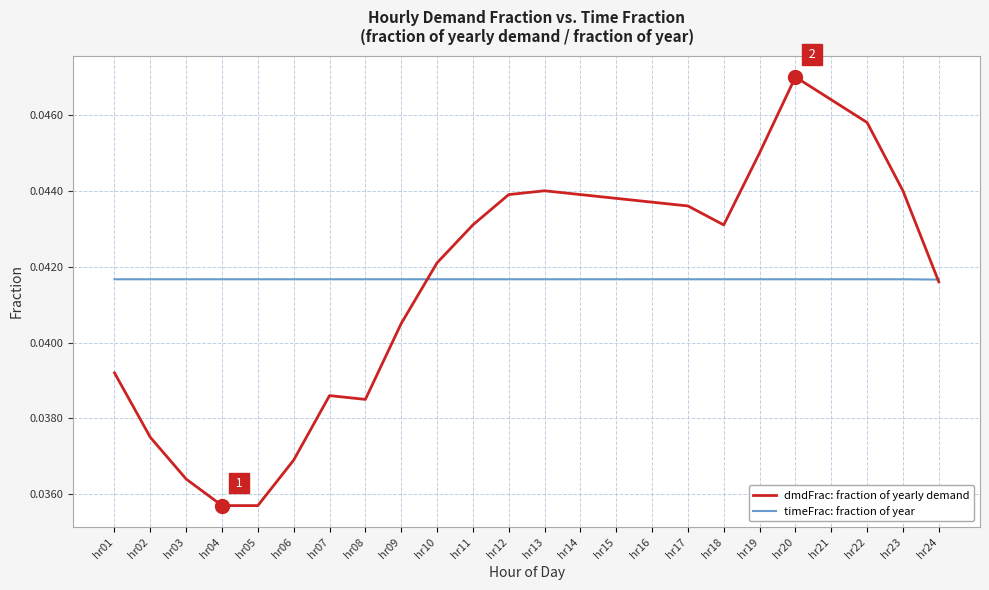

Is the value of dmdFrac: fraction of yearly demand at hr15 greater than the value of timeFrac: fraction of year at hr21?

Yes